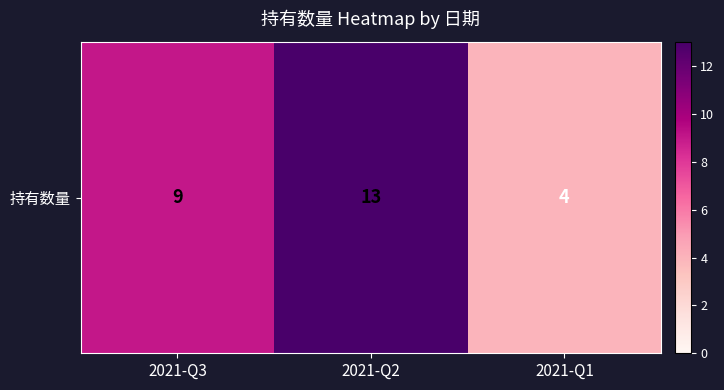

How many data points are less than 9?

1